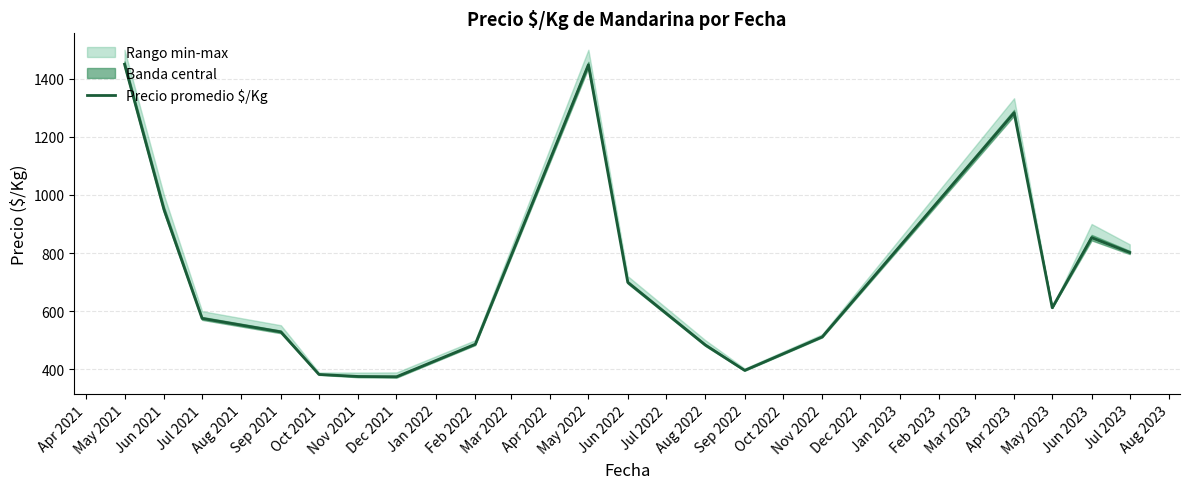

The chart shows a value of 332.5 at Jun 2021. True or false?

False